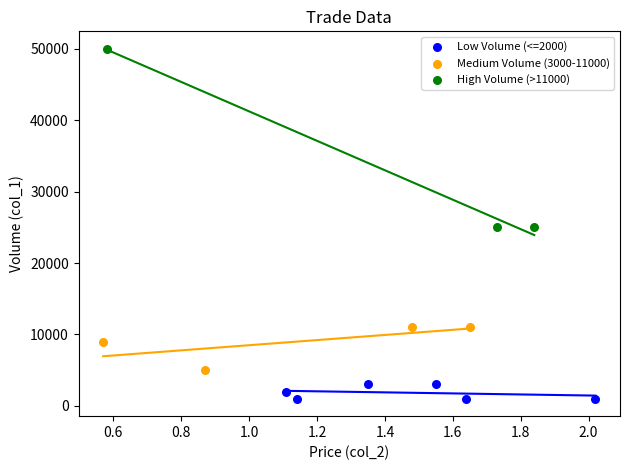

Which series reaches the maximum Y coordinate?

High Volume (>11000)